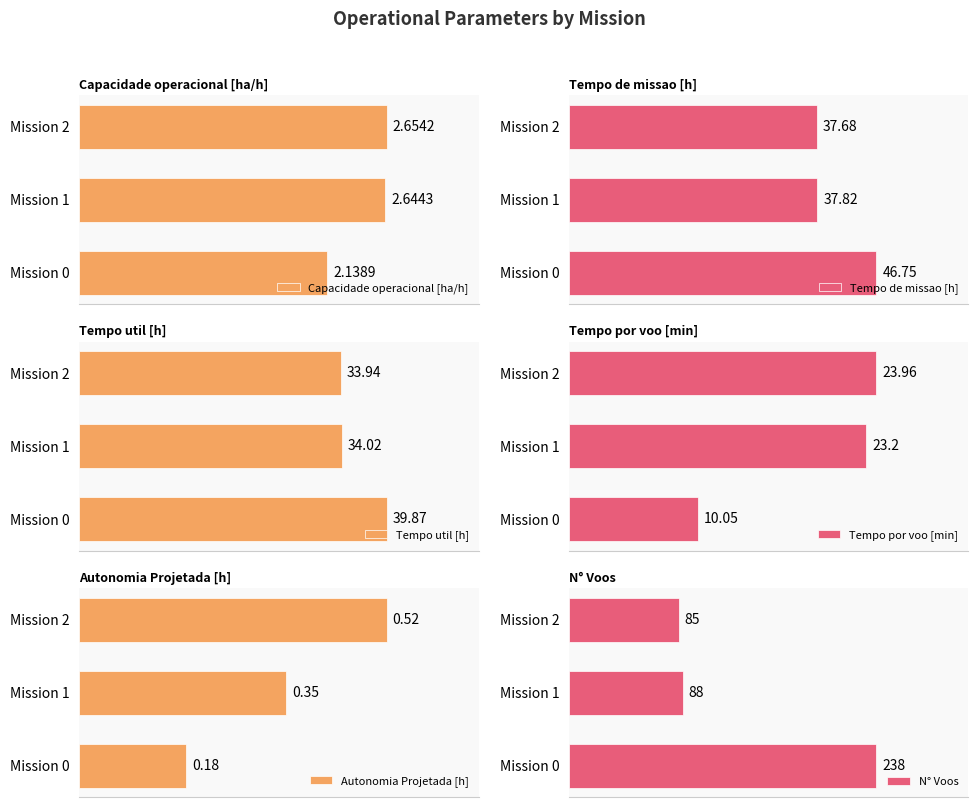

What is the difference between the highest and lowest values at Mission 2?

84.5